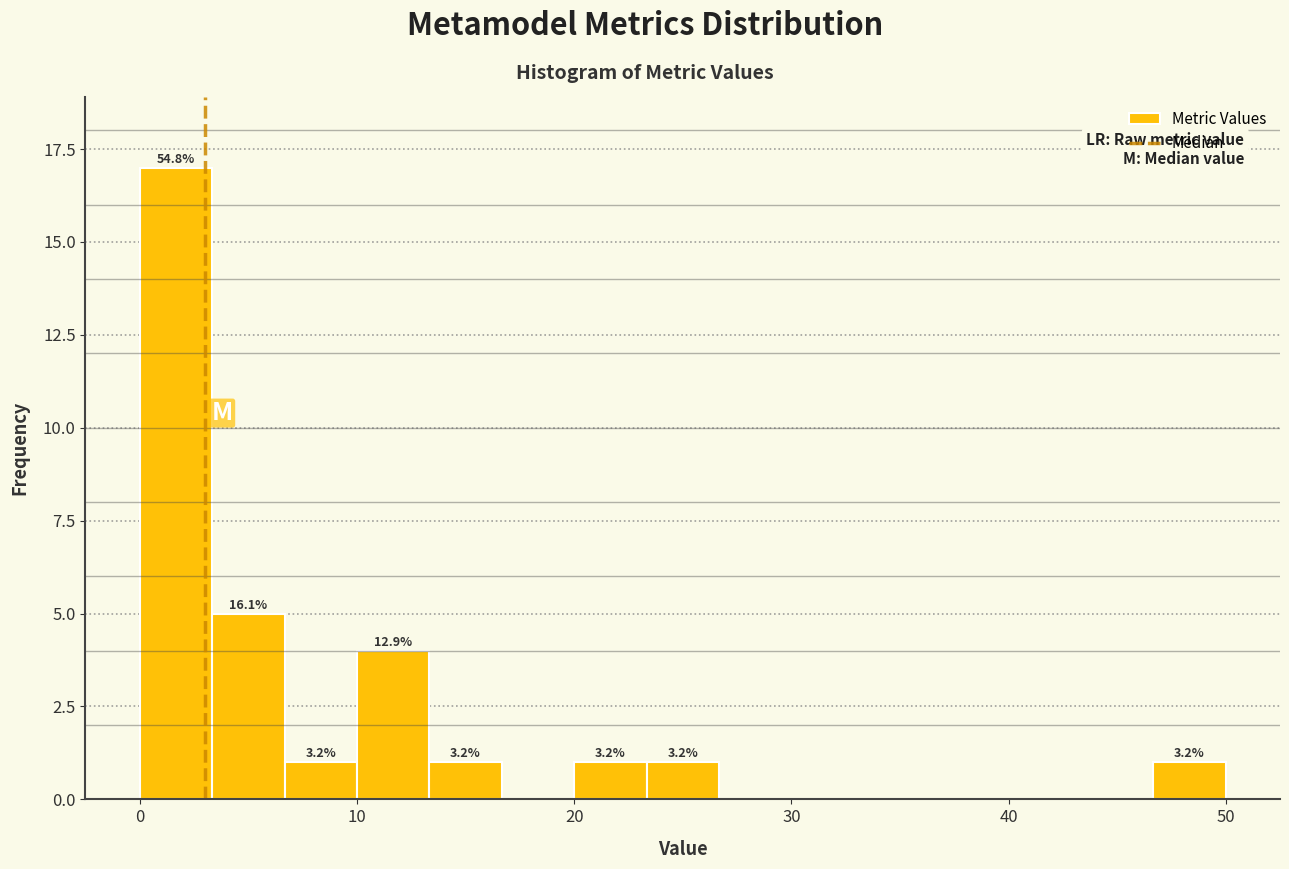

Read against the x-axis, roughly where is the centre of the tallest bar?

2